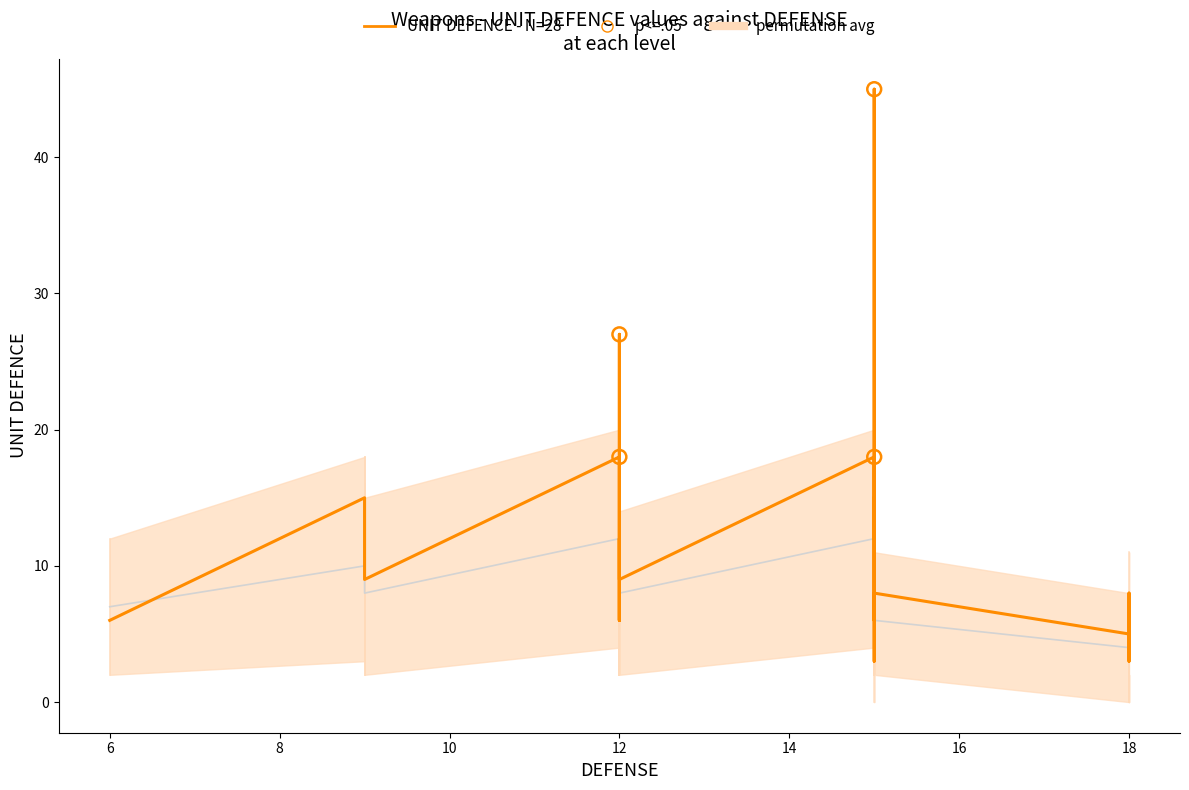

At how many categories does at least one series exceed 41?

1